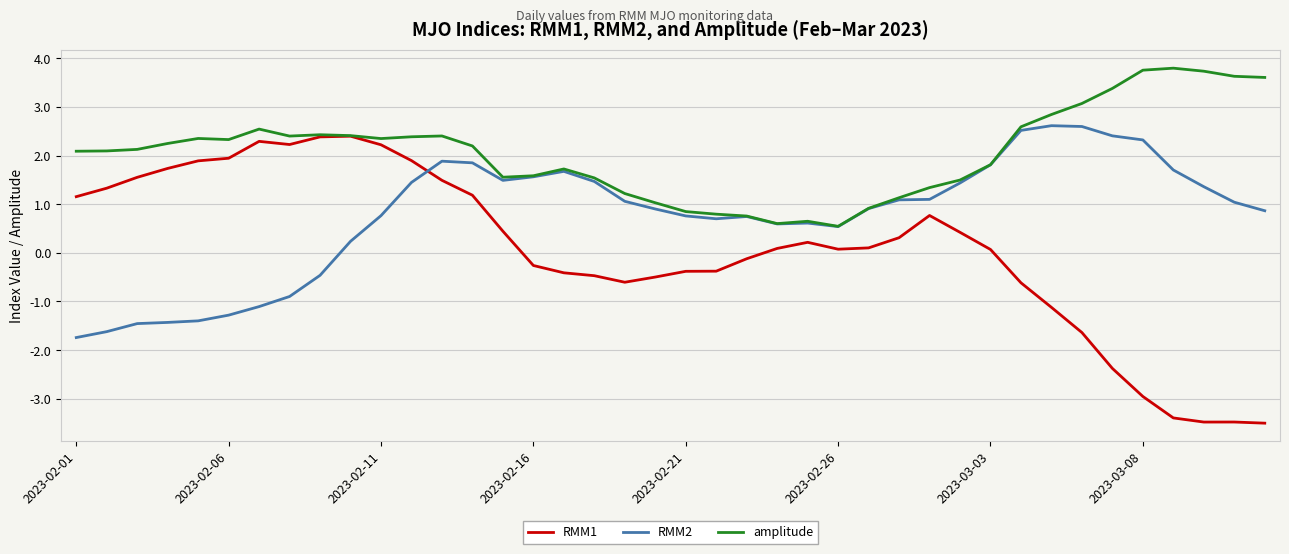

What is the maximum value shown in the chart?

3.8